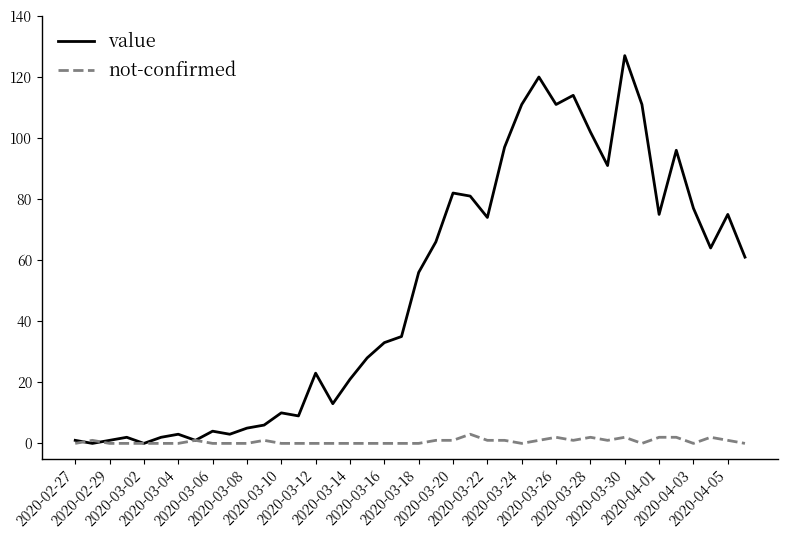

How many distinct data groups are displayed?

2